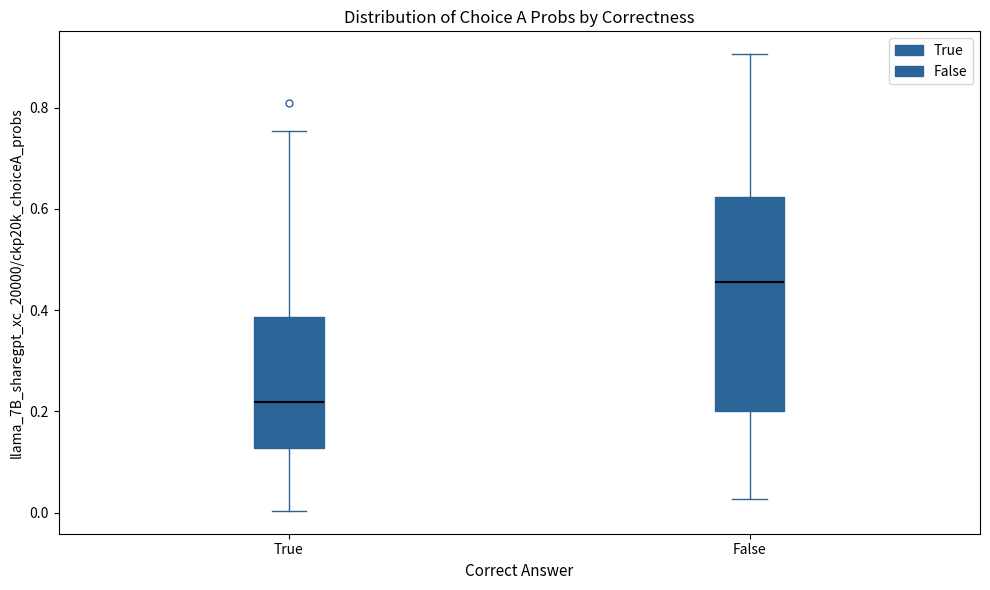

Which box's median line is the highest?

False